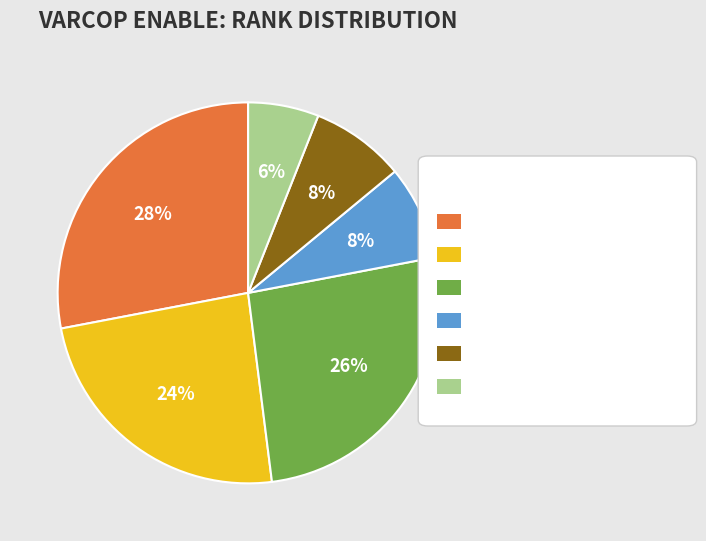

How many slices are in this pie chart?

6